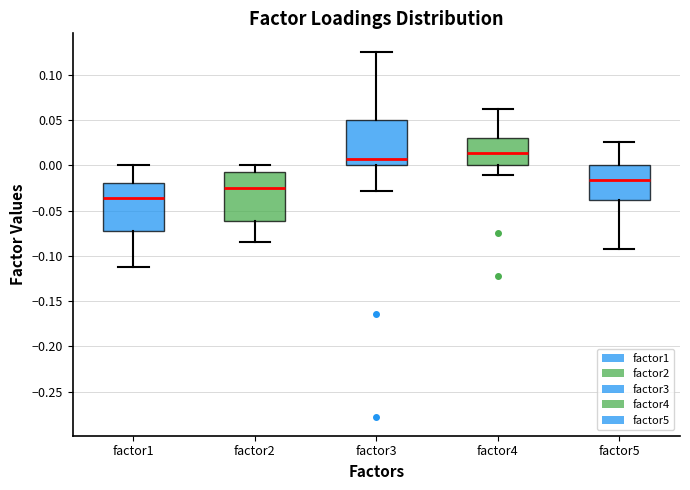

Which box has the highest median line?

factor4